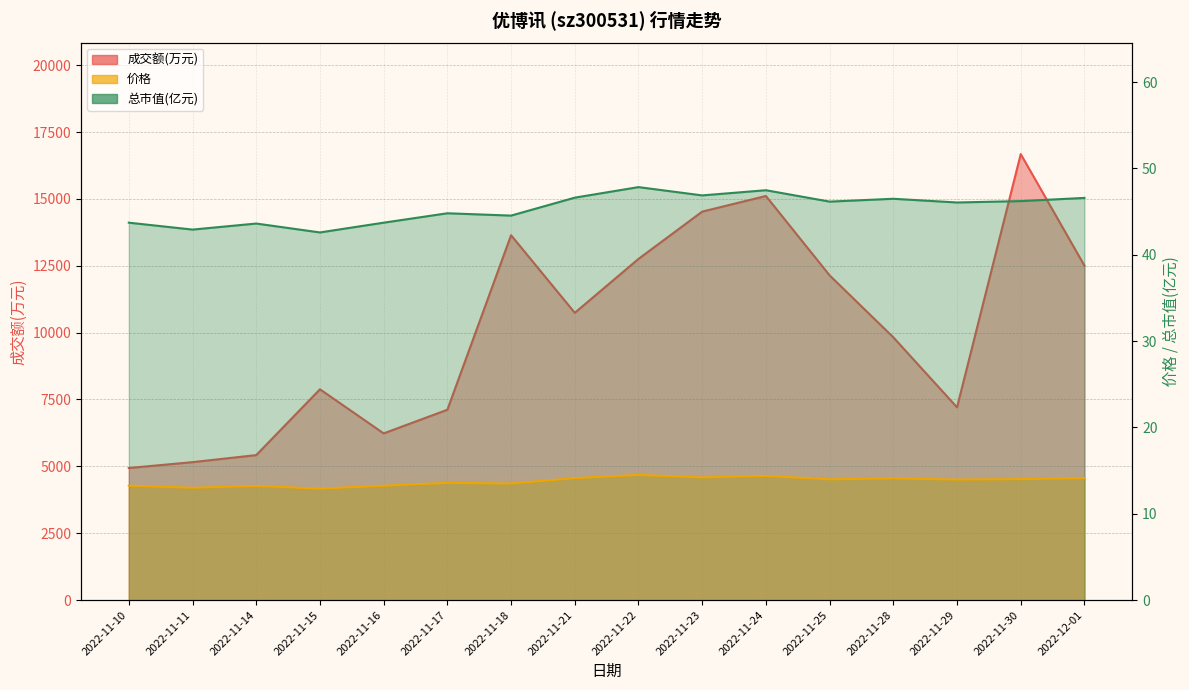

List the labels in order of 价格 value, largest first.

2022-11-22, 2022-11-24, 2022-11-23, 2022-11-21, 2022-12-01, 2022-11-28, 2022-11-30, 2022-11-25, 2022-11-29, 2022-11-17, 2022-11-18, 2022-11-10, 2022-11-16, 2022-11-14, 2022-11-11, 2022-11-15